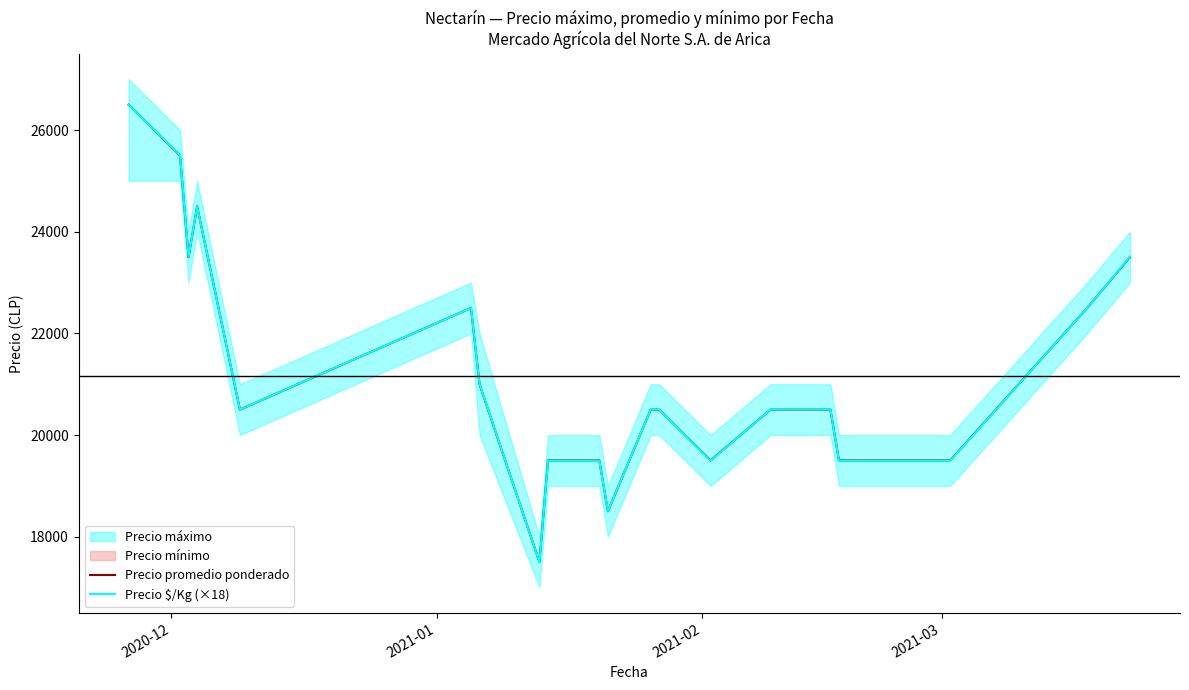

What is the maximum value for Precio promedio ponderado?

26500